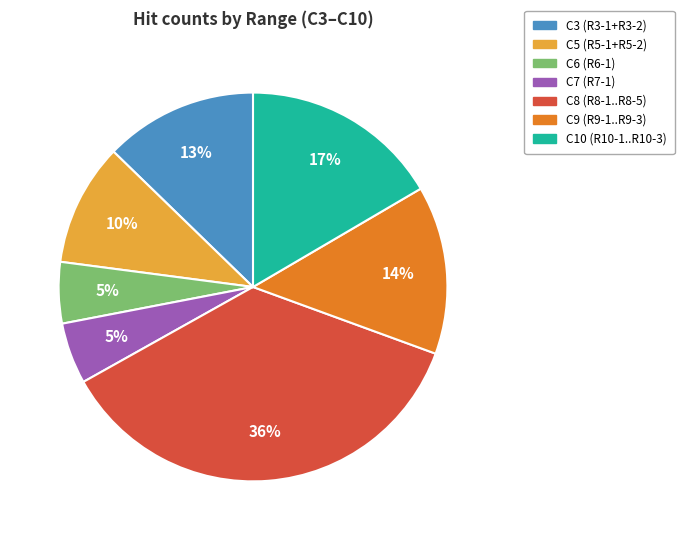

To the nearest percent, what is the difference between the largest and smallest slice percentages?

31%